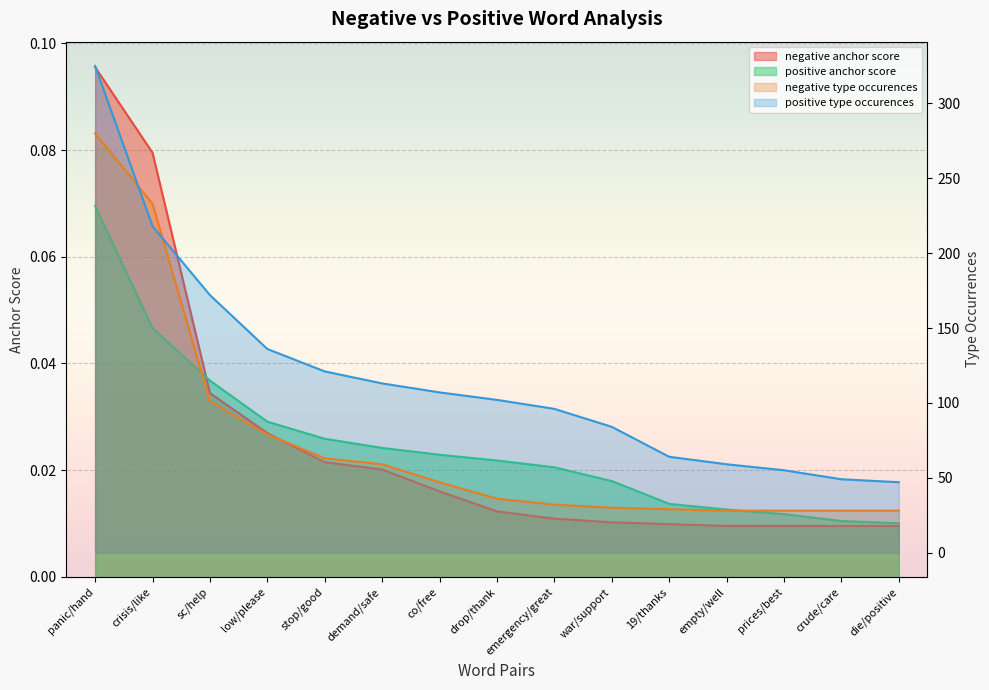

What is the difference between the maximum and minimum values in the positive anchor score series?

0.1